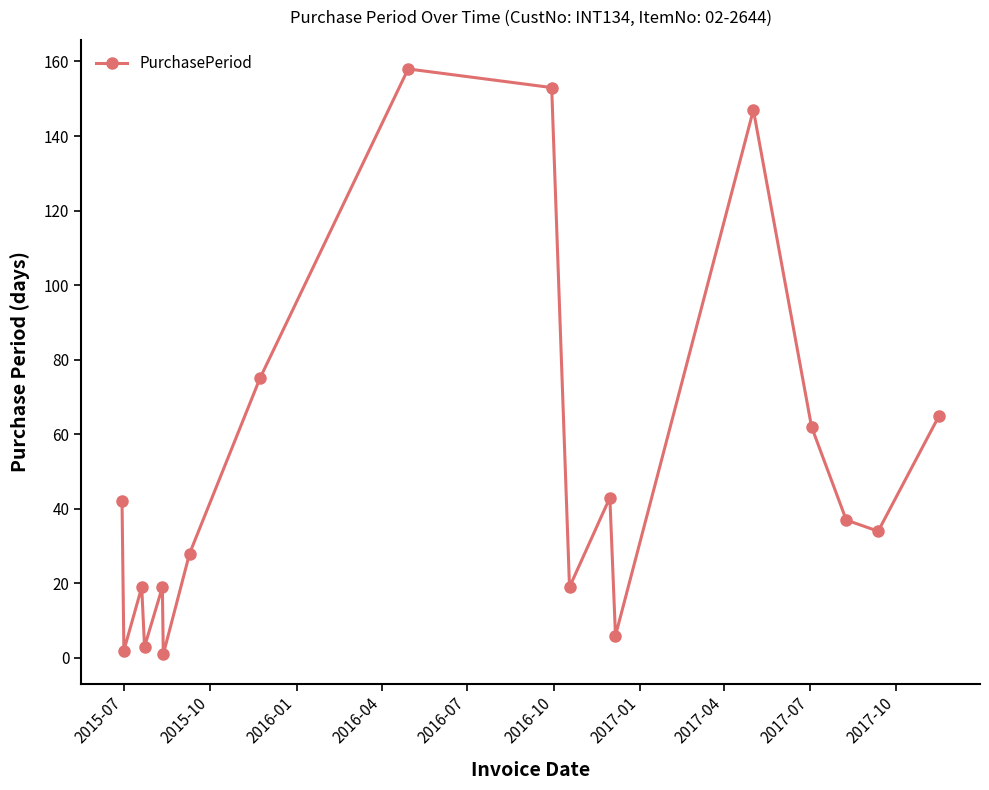

What is the average value?

51